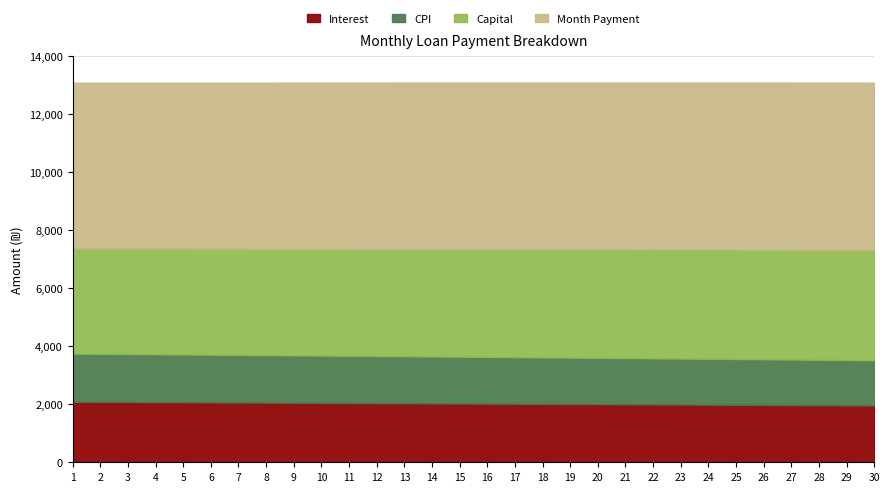

What value does the Month Payment series have at 6?

5725.7